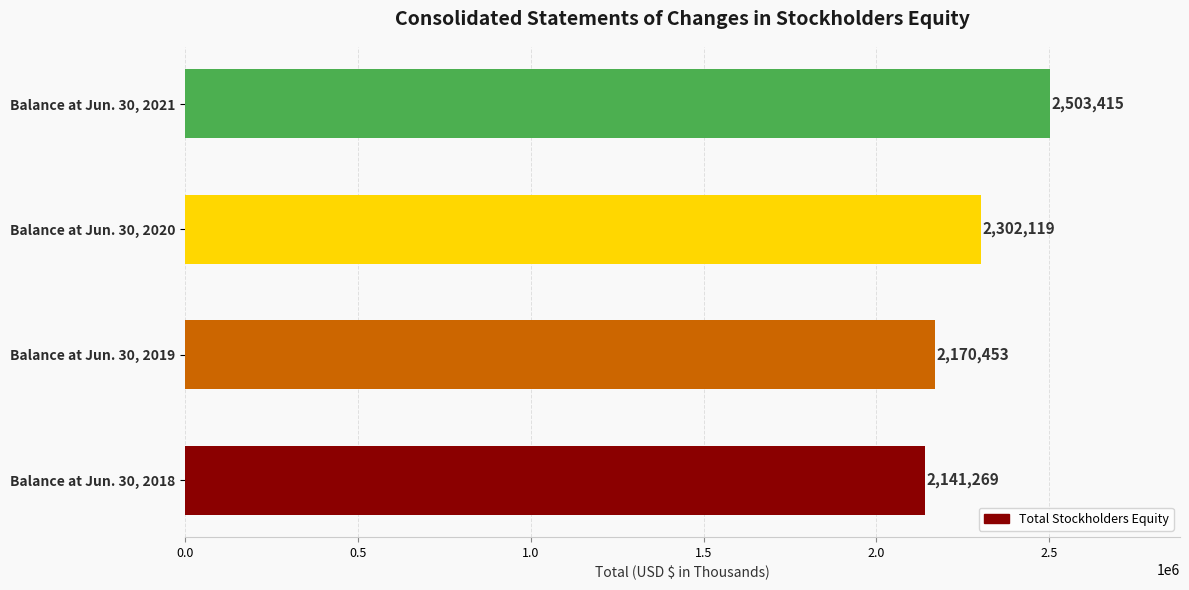

Between Balance at Jun. 30, 2019 and Balance at Jun. 30, 2018, which is larger?

Balance at Jun. 30, 2019